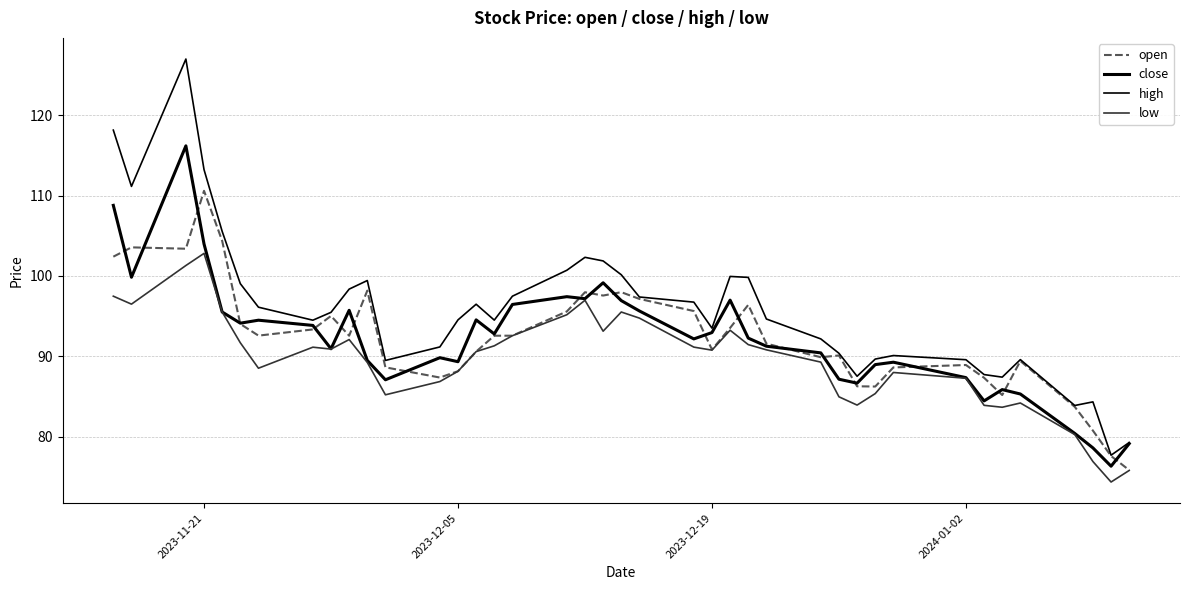

Does the chart have visible grid lines?

Yes